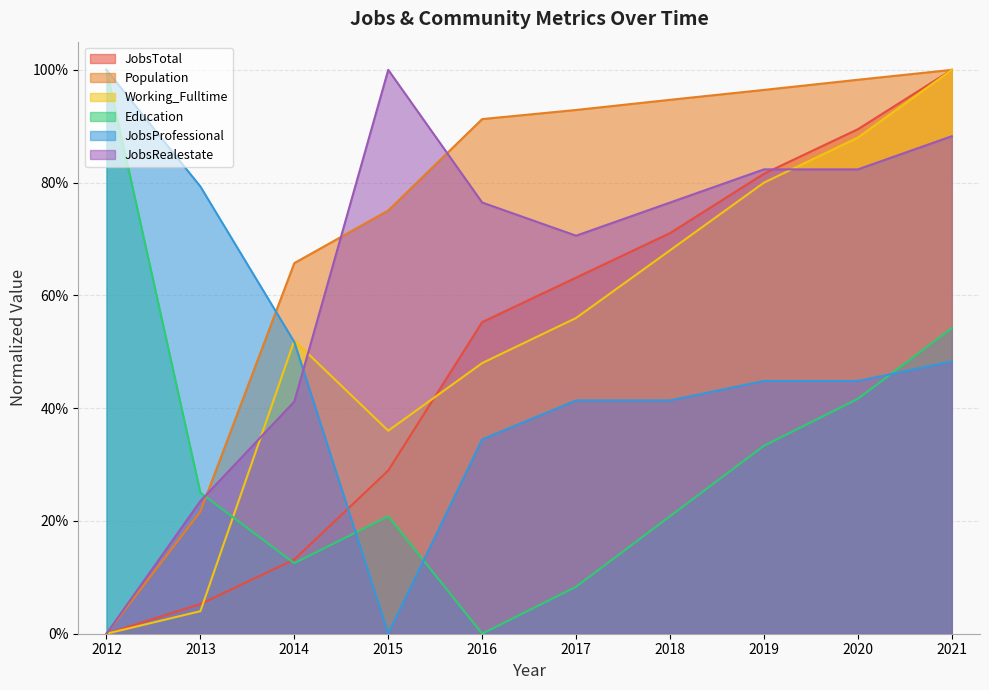

The Working_Fulltime series shows 0.0 at 2013. True or false?

False